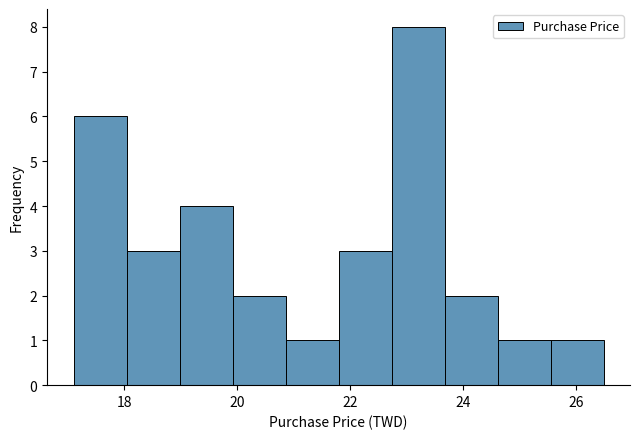

How tall is the bar that spans 19.0 to 20.0 on the x-axis? Neither the bar edges nor the heights are printed on the chart, so give them approximately, as read against the axes.

4